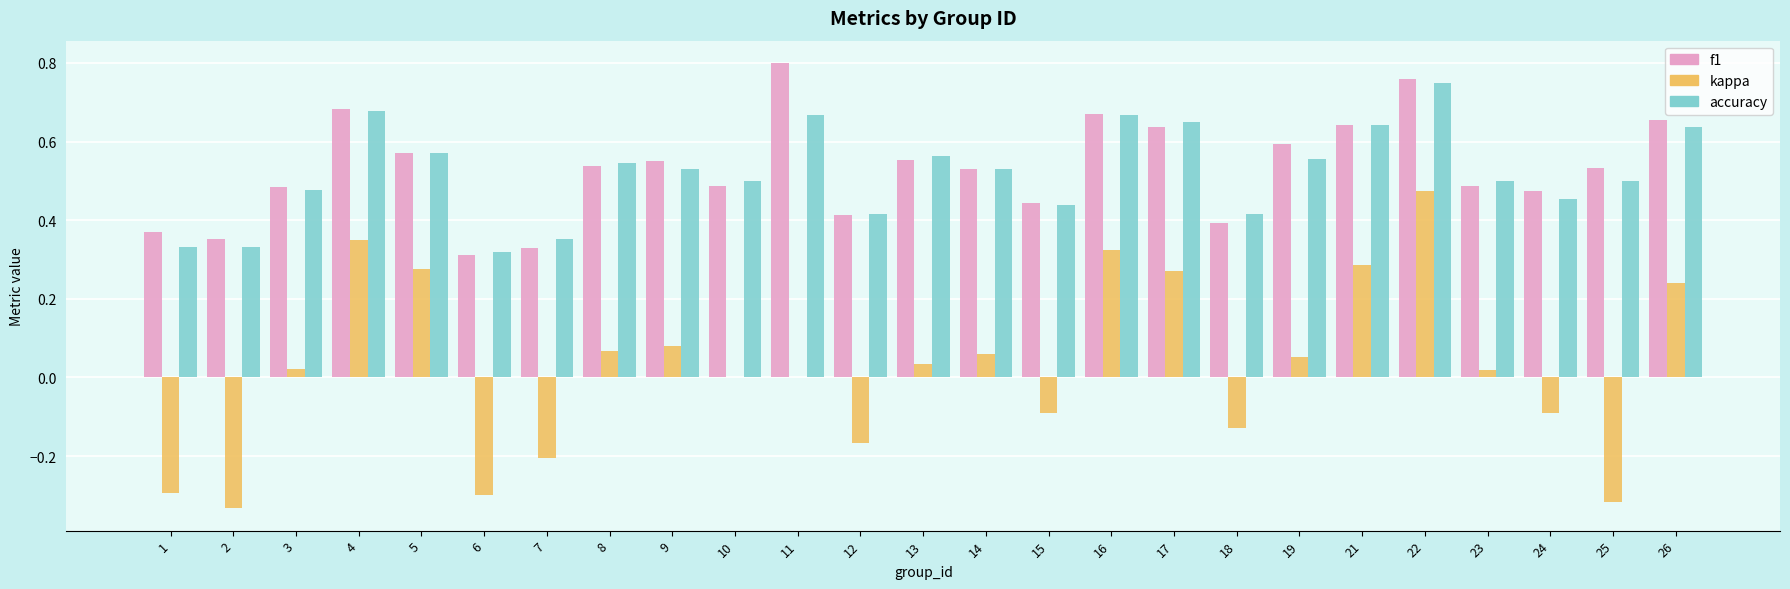

Between 12 and 13, which series saw the biggest shift?

kappa